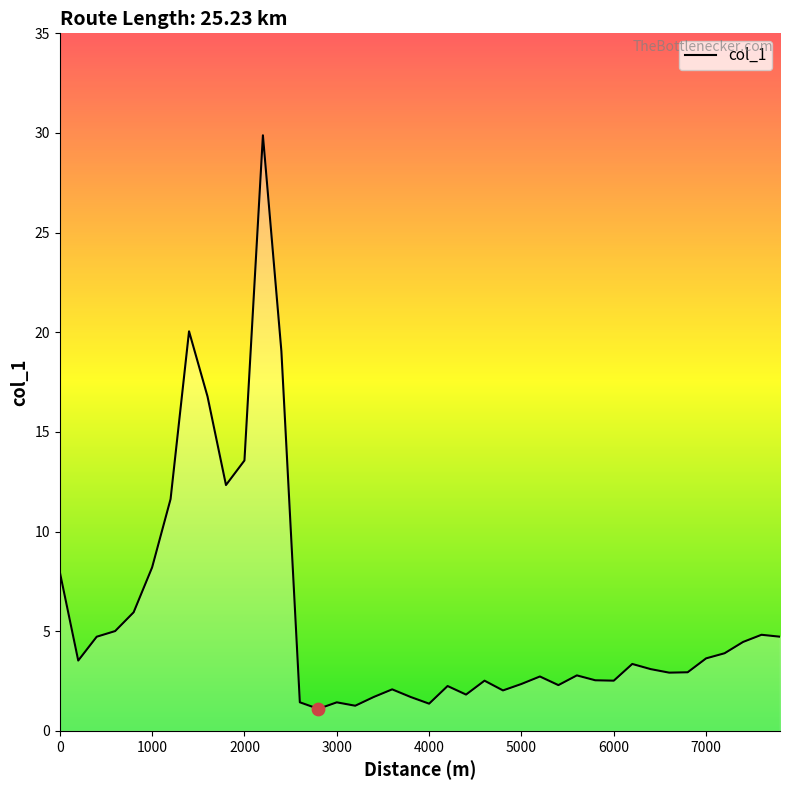

What is the difference between the maximum and minimum values?

28.8